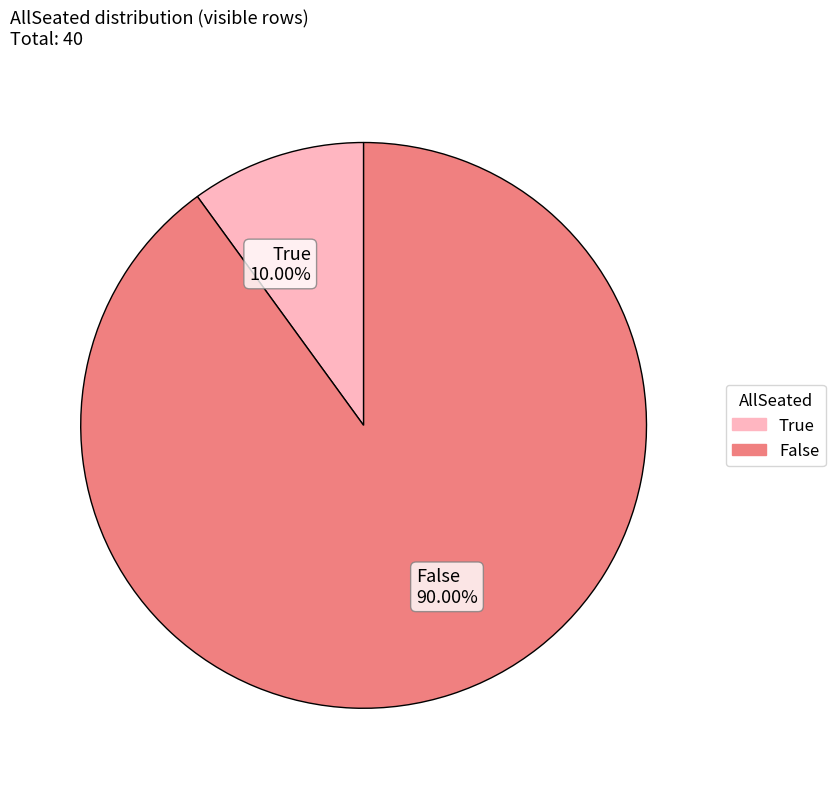

How many segments does this pie chart have?

2